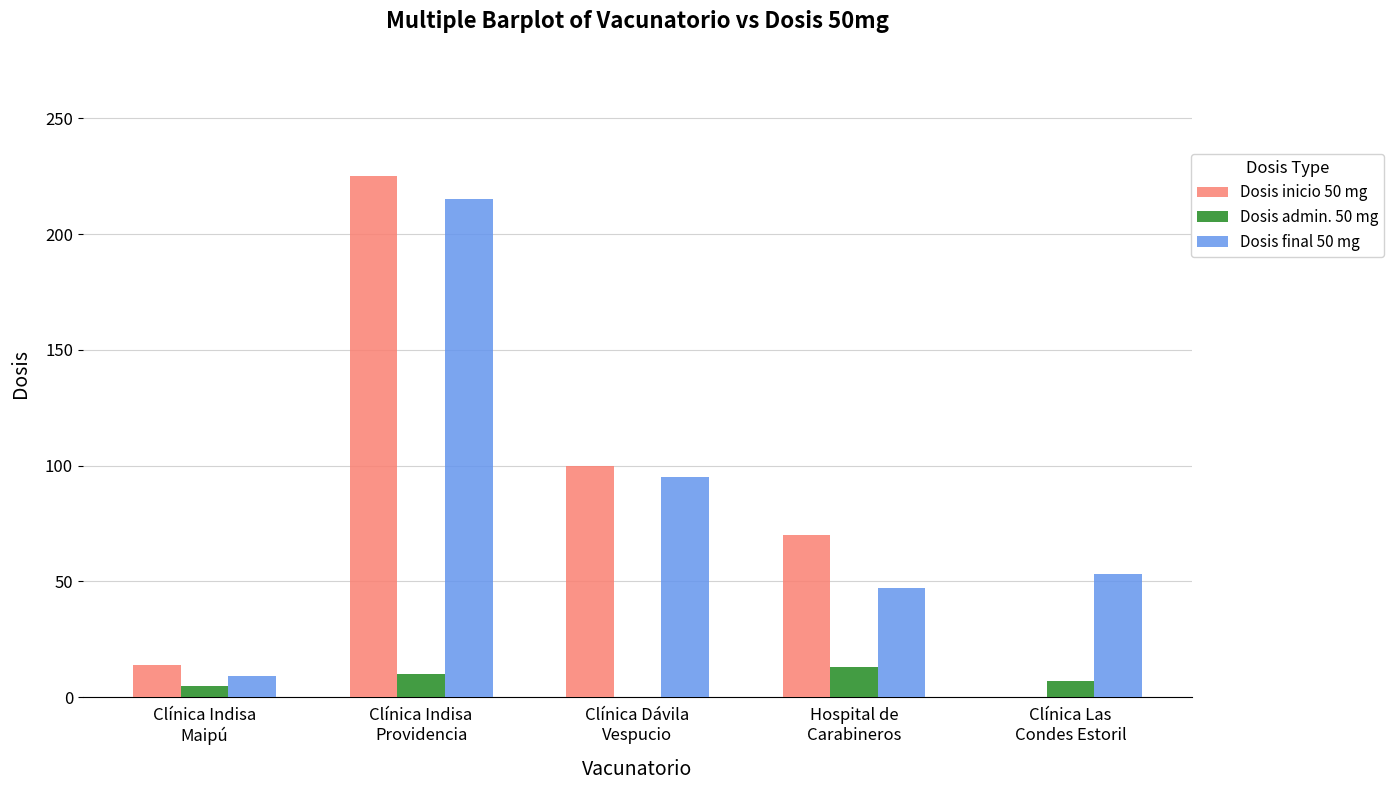

The value of Dosis final 50 mg at Hospital de
Carabineros is 47. True or false?

True